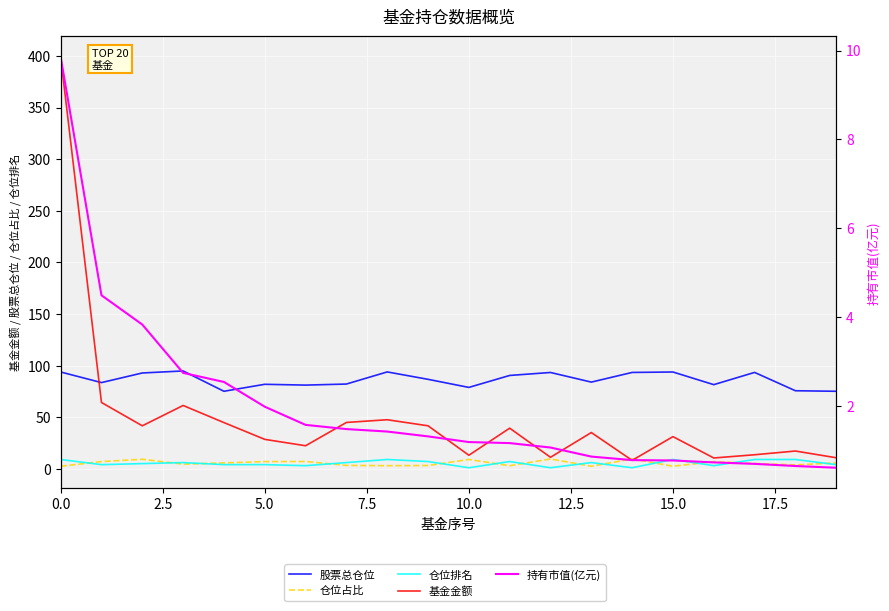

At how many categories does at least one series exceed 221?

1